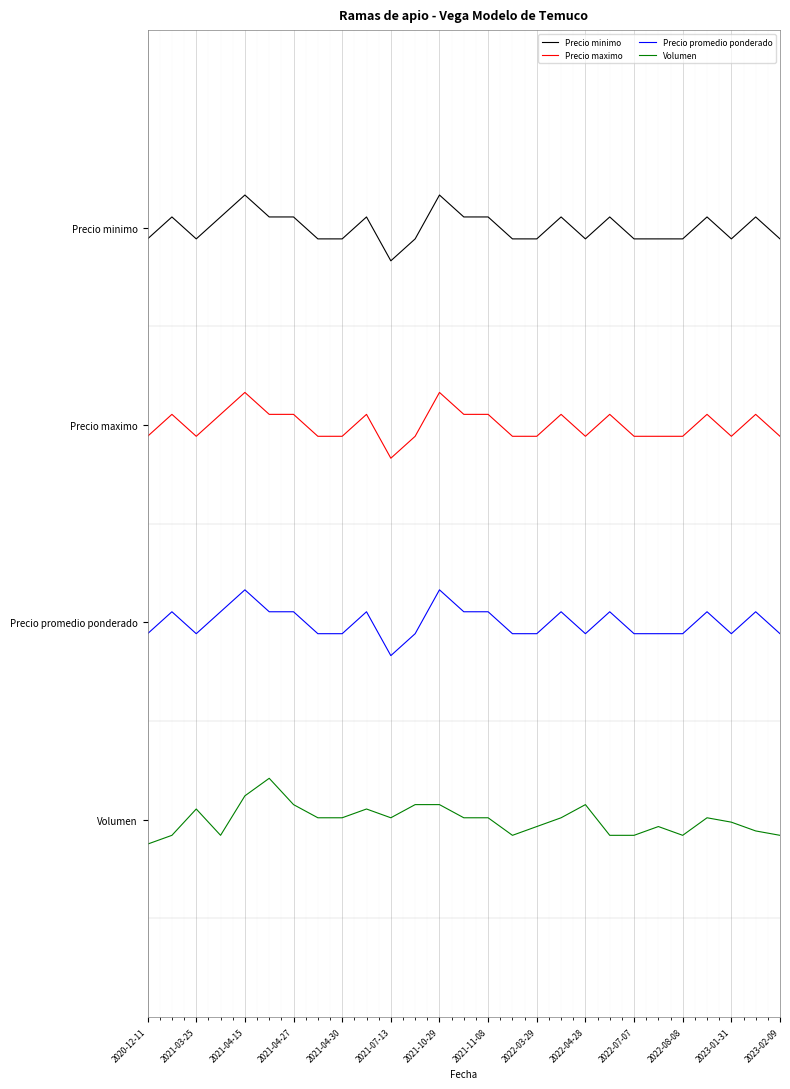

List the series in order of their overall mean, highest first.

Precio minimo, Precio maximo, Precio promedio ponderado, Volumen